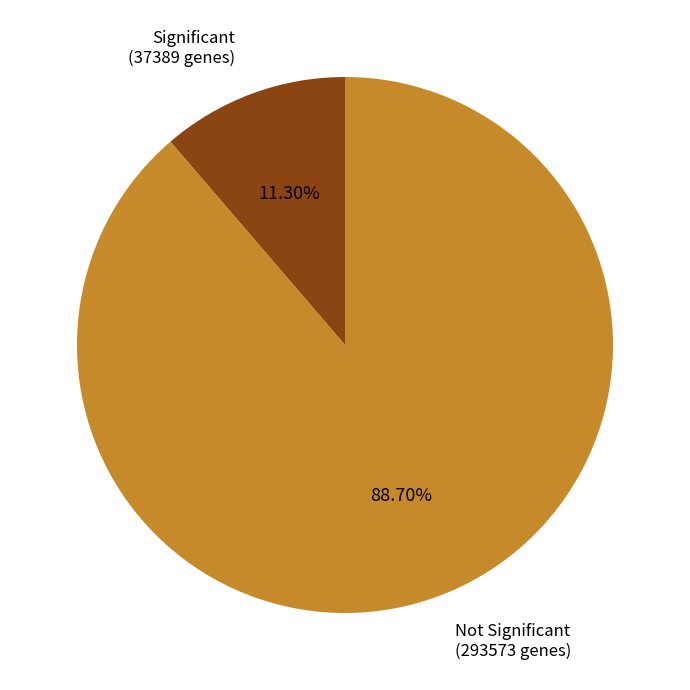

Which slice represents more than half of the pie?

Not Significant (293573 genes)